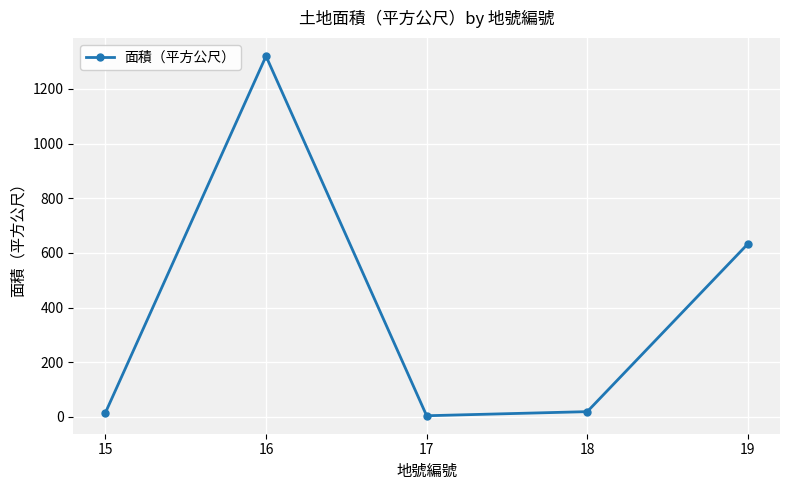

What is the maximum value shown in the chart?

1320